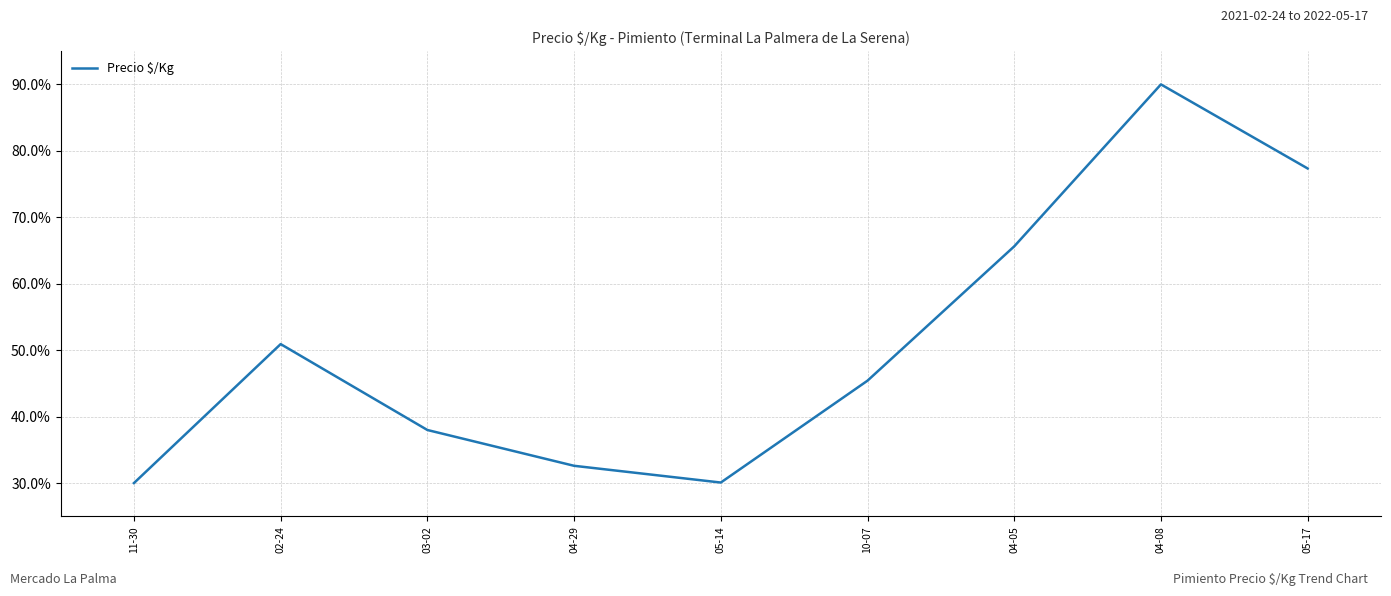

What is the average value?

51.1